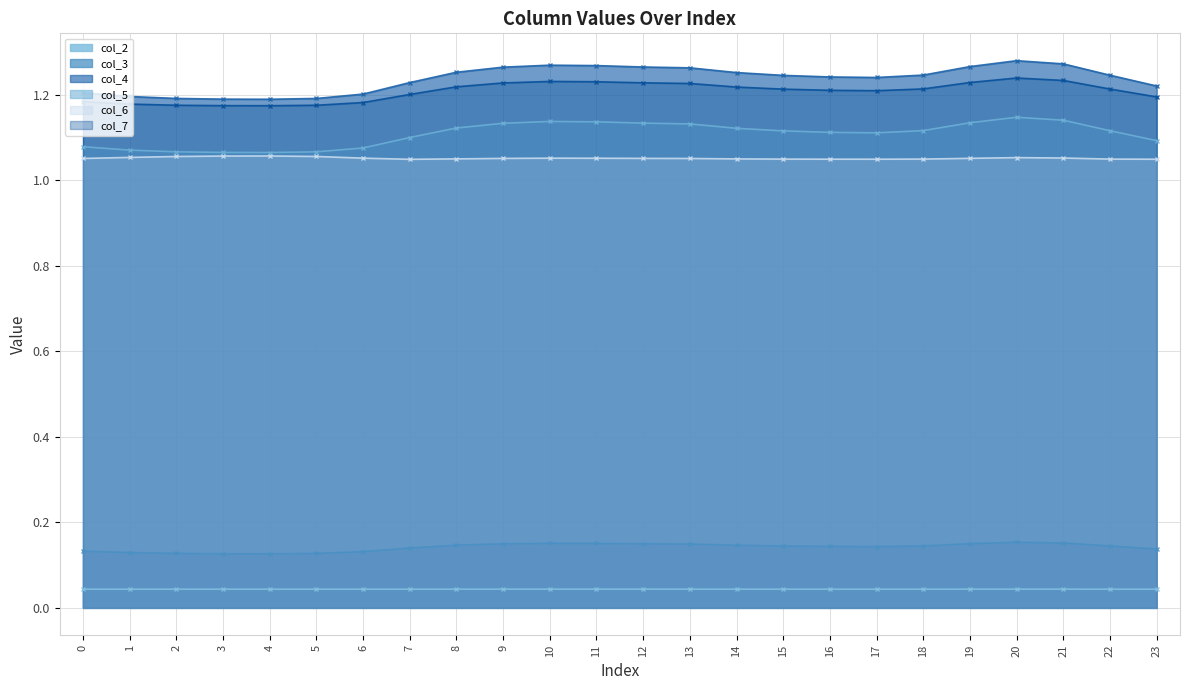

True or false: col_2 and col_6 cross at least once.

False